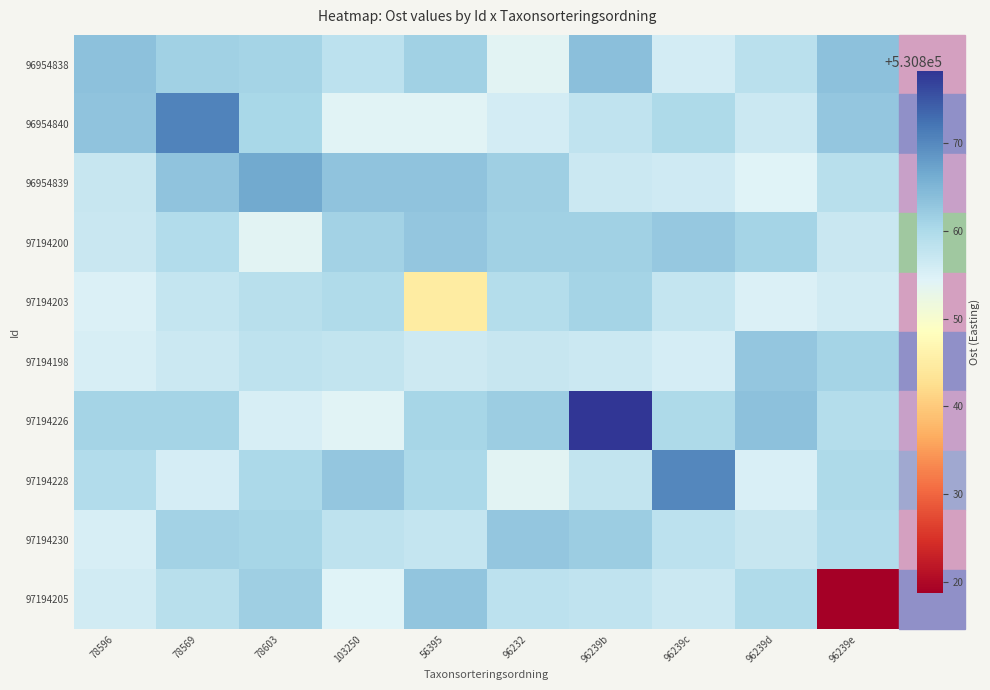

Reading left to right, list all the values displayed in this chart.

row_0: 78596=530863.3	78569=530861.4	78603=530860.8	103250=530858.2	56395=530861.3	96232=530854.0	96239b=530863.7	96239c=530855.9	96239d=530858.5	96239e=530863.5
row_1: 78596=530863.2	78569=530870.5	78603=530860.3	103250=530854.1	56395=530854.3	96232=530855.8	96239b=530857.9	96239c=530860.0	96239d=530856.7	96239e=530862.7
row_2: 78596=530857.1	78569=530863.1	78603=530866.5	103250=530863.3	56395=530863.3	96232=530861.5	96239b=530856.6	96239c=530856.3	96239d=530854.4	96239e=530858.8
row_3: 78596=530856.9	78569=530859.6	78603=530854.0	103250=530861.1	56395=530862.8	96232=530861.4	96239b=530861.4	96239c=530862.5	96239d=530860.9	96239e=530857.0
row_4: 78596=530854.9	78569=530857.5	78603=530858.8	103250=530859.6	56395=530844.9	96232=530859.4	96239b=530860.8	96239c=530857.3	96239d=530854.9	96239e=530856.0
row_5: 78596=530855.2	78569=530856.6	78603=530858.1	103250=530857.7	56395=530856.5	96232=530857.1	96239b=530856.7	96239c=530855.6	96239d=530862.7	96239e=530860.8
row_6: 78596=530860.8	78569=530860.9	78603=530855.3	103250=530854.1	56395=530860.6	96232=530861.9	96239b=530878.2	96239c=530859.9	96239d=530863.5	96239e=530859.3
row_7: 78596=530859.5	78569=530855.6	78603=530860.2	103250=530862.6	56395=530860.3	96232=530853.9	96239b=530857.7	96239c=530870.1	96239d=530855.0	96239e=530860.0
row_8: 78596=530855.4	78569=530861.2	78603=530860.7	103250=530858.2	56395=530857.3	96232=530862.8	96239b=530861.8	96239c=530858.3	96239d=530857.1	96239e=530859.5
row_9: 78596=530856.0	78569=530858.8	78603=530861.6	103250=530854.4	56395=530862.9	96232=530858.3	96239b=530857.8	96239c=530856.6	96239d=530859.7	96239e=530818.8